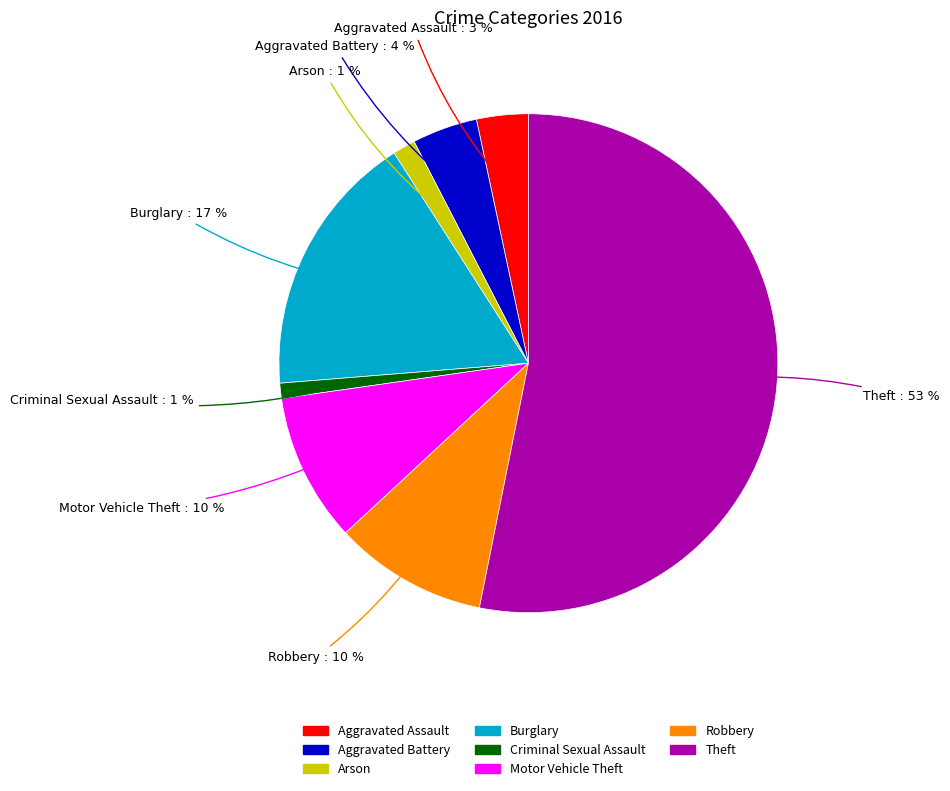

To the nearest percent, what percentage of the pie is Motor Vehicle Theft?

10%